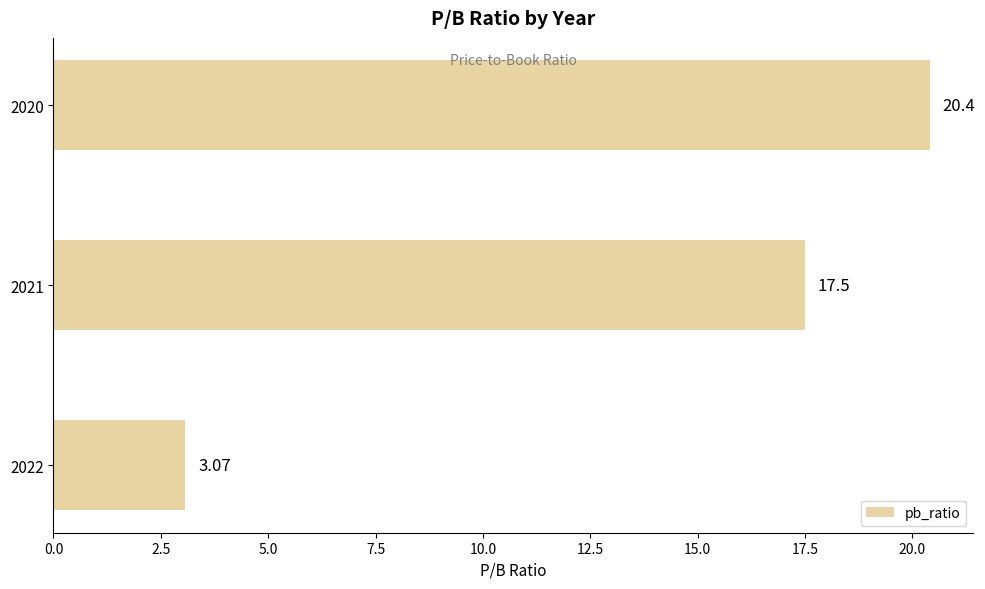

Approximately how many times larger is the value at 2020 compared to 2022?

6.6